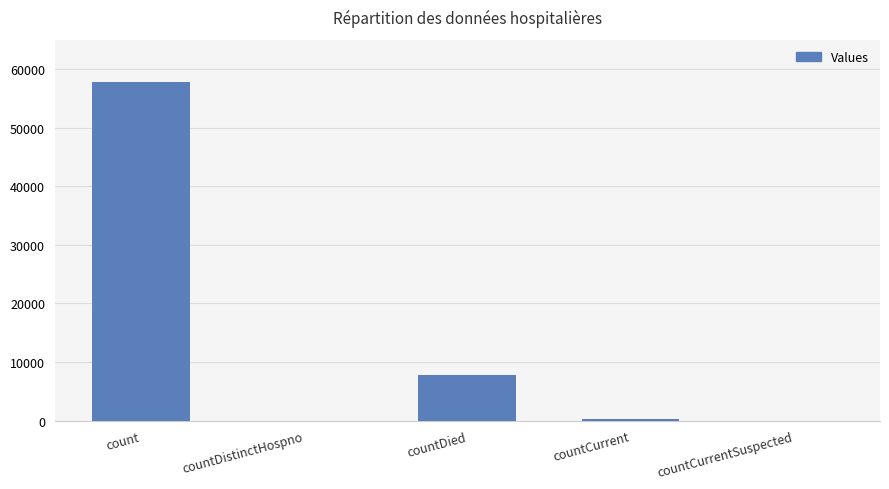

Reading left to right, what are all the values shown in this chart?

count=57815	countDistinctHospno=0	countDied=7779	countCurrent=359	countCurrentSuspected=0